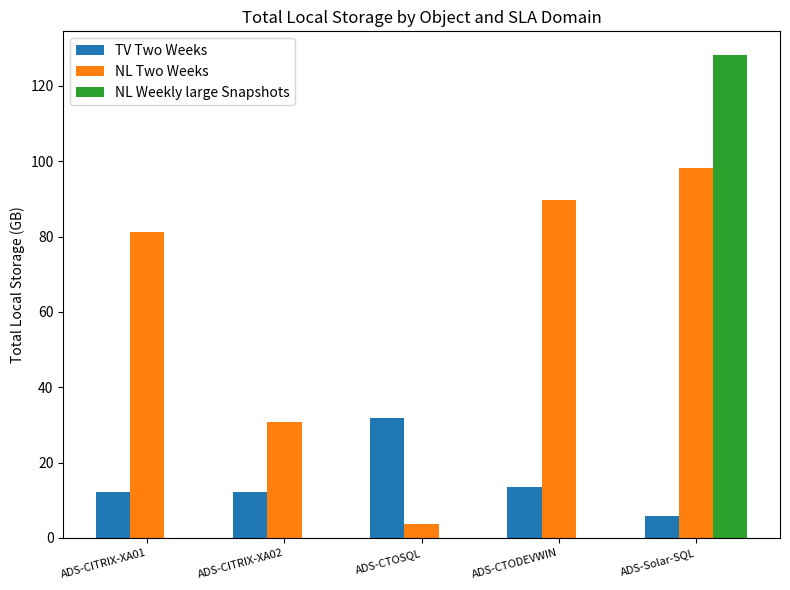

Reading left to right, list all the values displayed in this chart.

TV Two Weeks: ADS-CITRIX-XA01=12.2	ADS-CITRIX-XA02=12.2	ADS-CTOSQL=31.8	ADS-CTODEVWIN=13.5	ADS-Solar-SQL=5.9
NL Two Weeks: ADS-CITRIX-XA01=81.1	ADS-CITRIX-XA02=30.8	ADS-CTOSQL=3.8	ADS-CTODEVWIN=89.6	ADS-Solar-SQL=98.2
NL Weekly large Snapshots: ADS-CITRIX-XA01=0.0	ADS-CITRIX-XA02=0.0	ADS-CTOSQL=0.0	ADS-CTODEVWIN=0.0	ADS-Solar-SQL=128.1